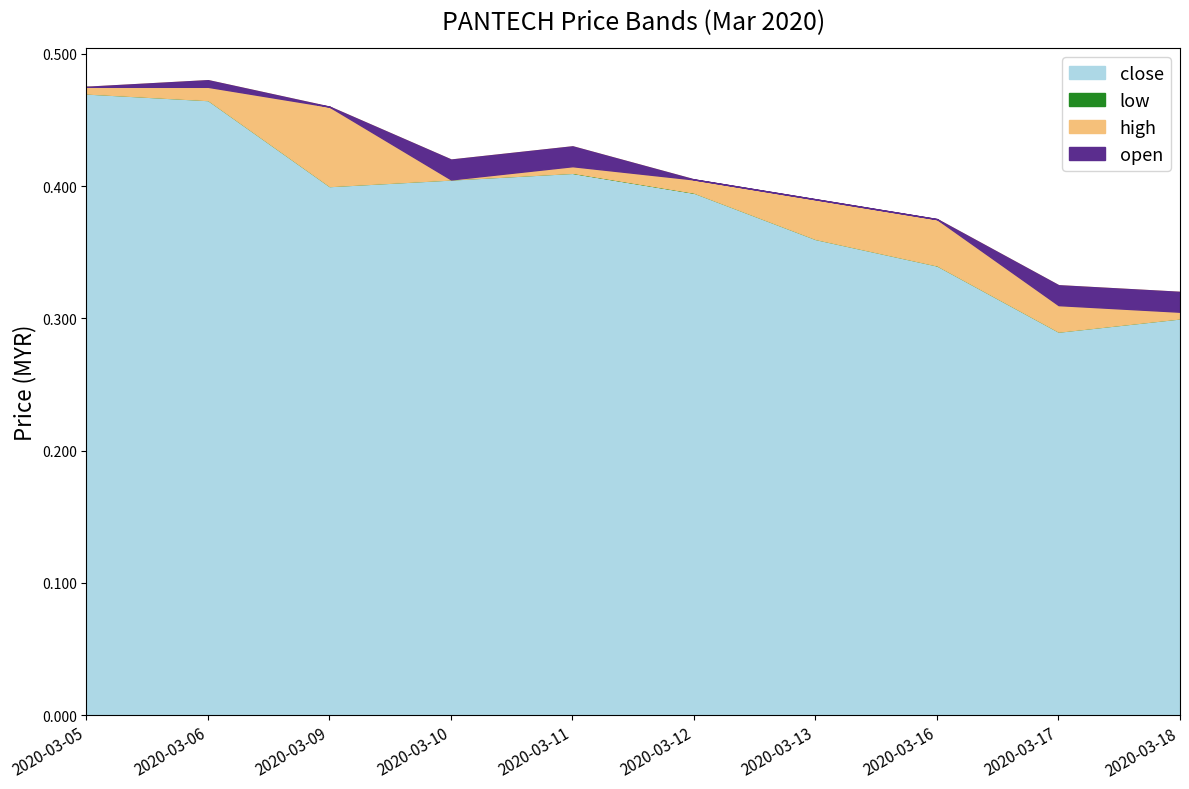

Which category has the highest value across all series?

2020-03-06